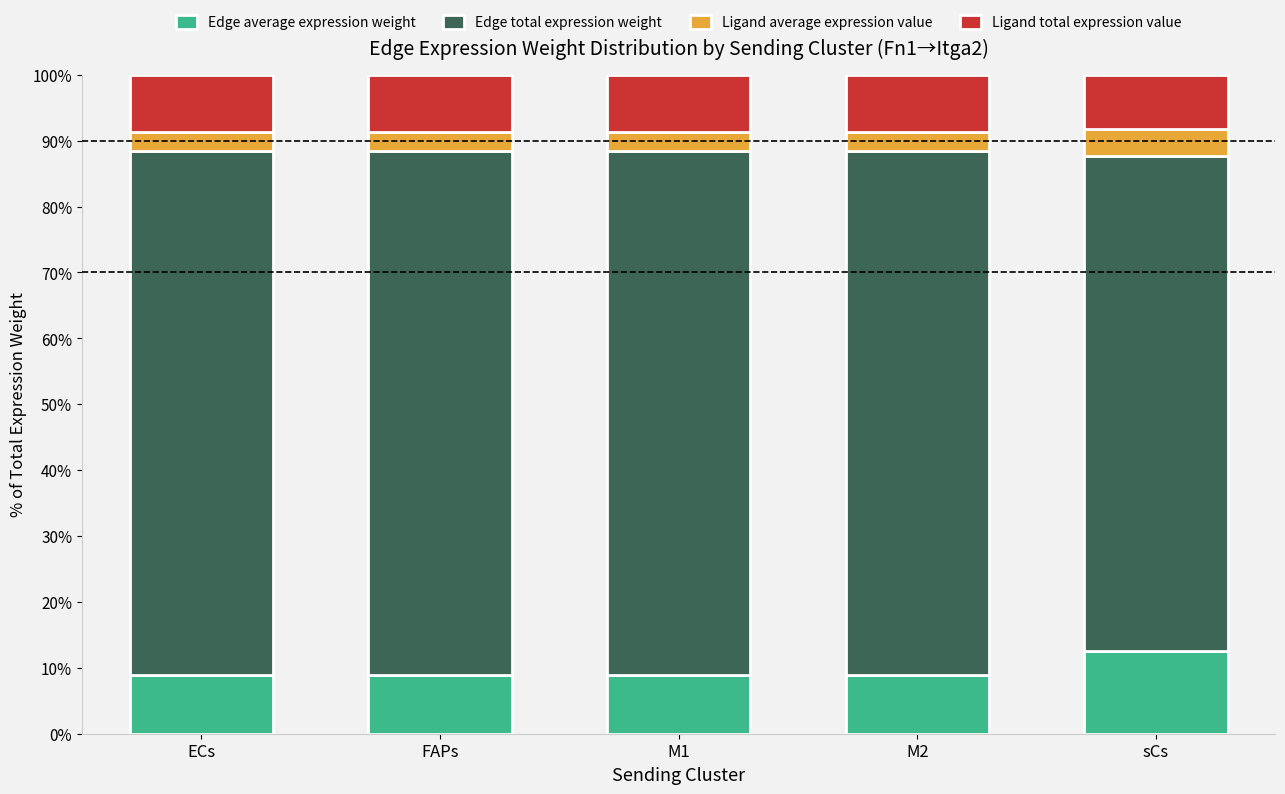

Reading right to left, what are the values for Edge average expression weight?

12.5	8.8	8.8	8.8	8.8